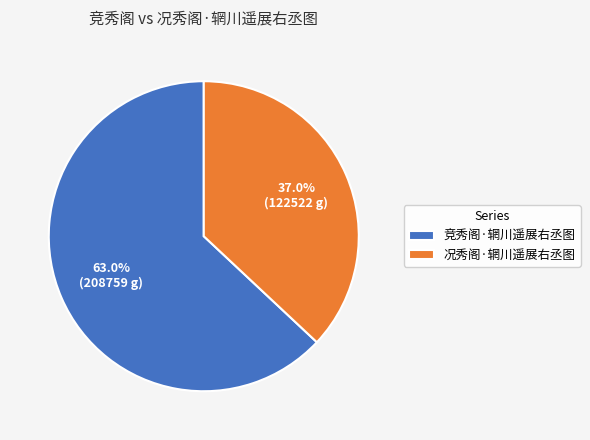

To the nearest percent, what is the difference between the largest and smallest slice percentages?

26%